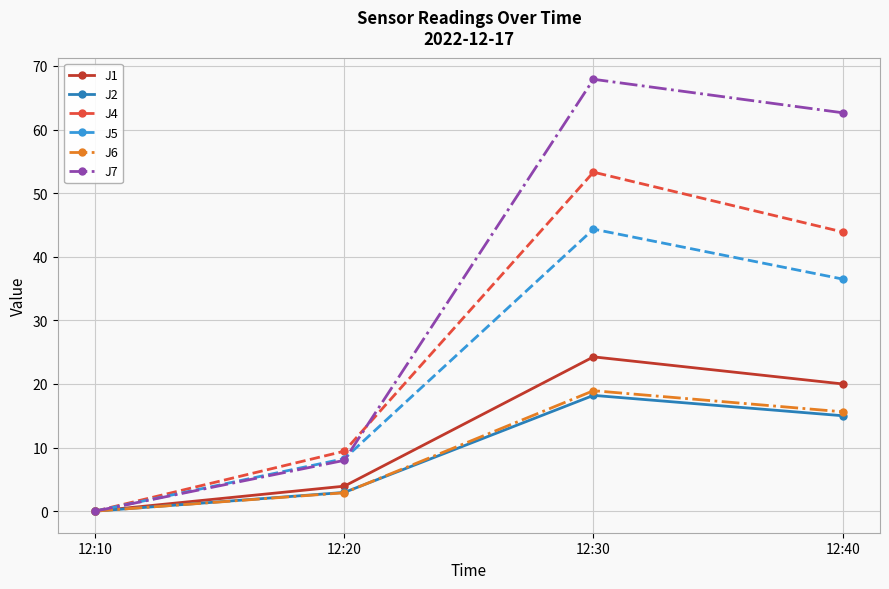

What are all the series names shown in the legend?

J1, J2, J4, J5, J6, J7